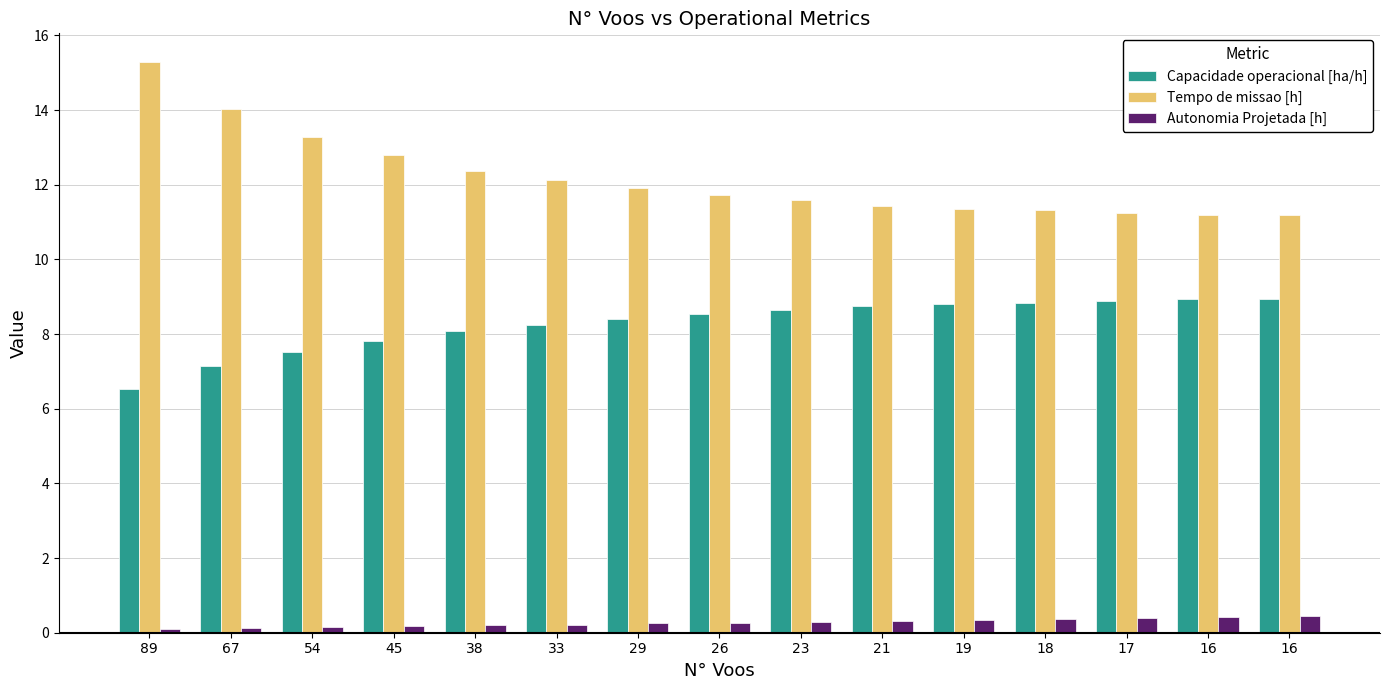

The value of Autonomia Projetada [h] at 19 is 0.1. True or false?

False